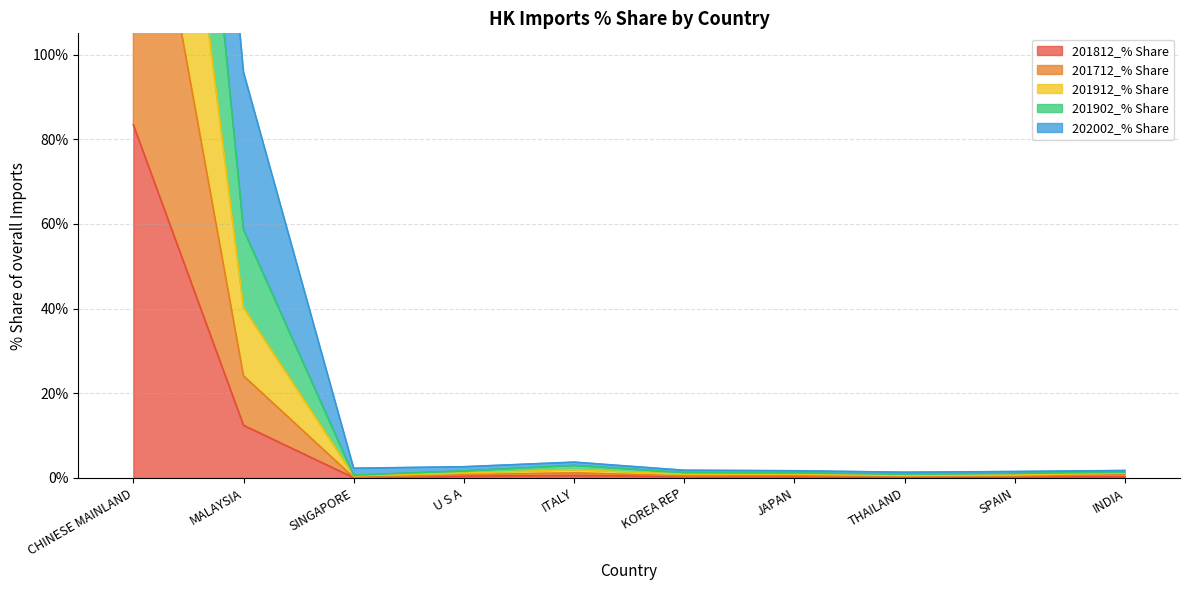

What position from the left is CHINESE MAINLAND?

1